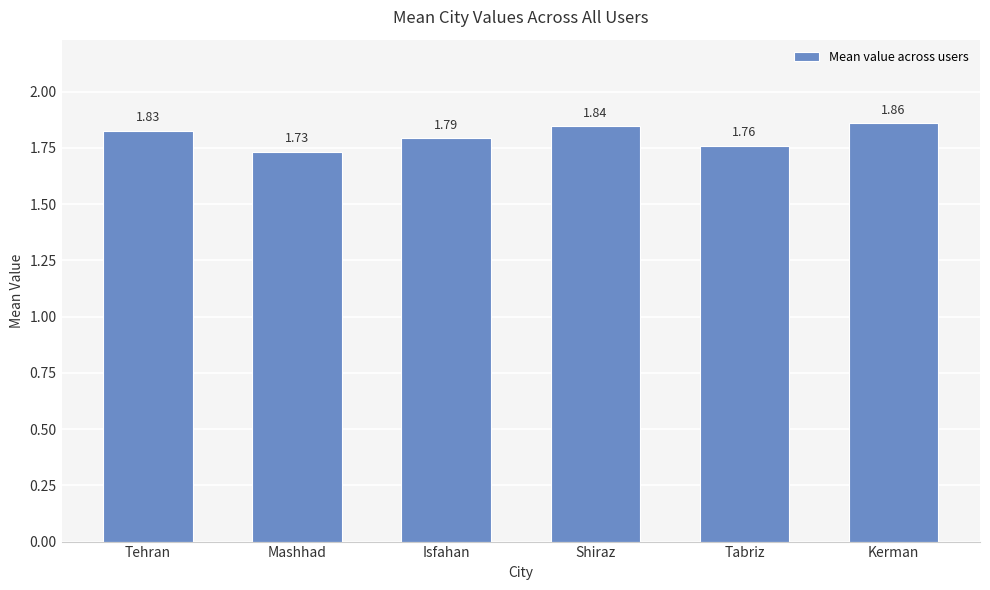

Rank the categories by value from lowest to highest.

Mashhad, Tabriz, Isfahan, Tehran, Shiraz, Kerman